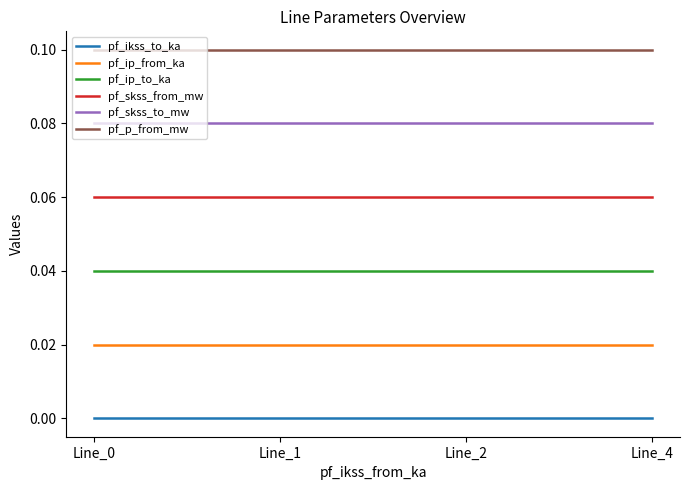

List the labels in order of pf_p_from_mw value, smallest first.

Line_0, Line_1, Line_2, Line_4